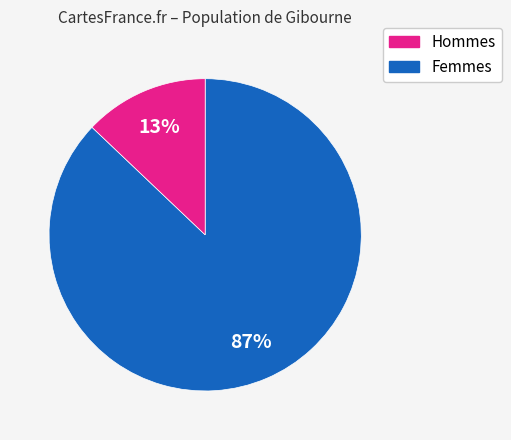

To the nearest percent, what is the average slice percentage?

50%